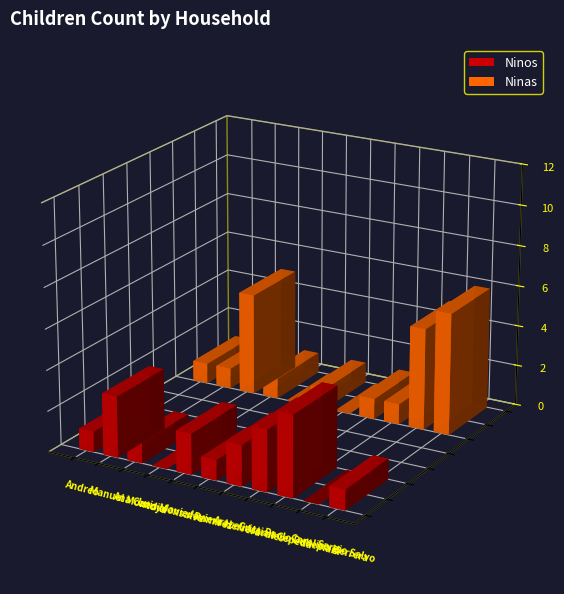

What is the value of the Ninos bar at the 9th from the left?

4